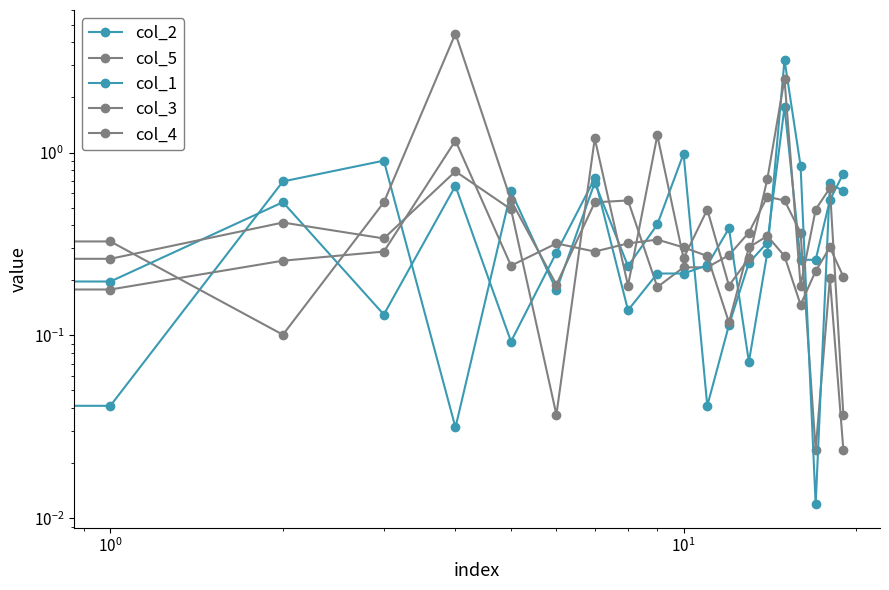

Which series has the largest total across all categories?

col_4